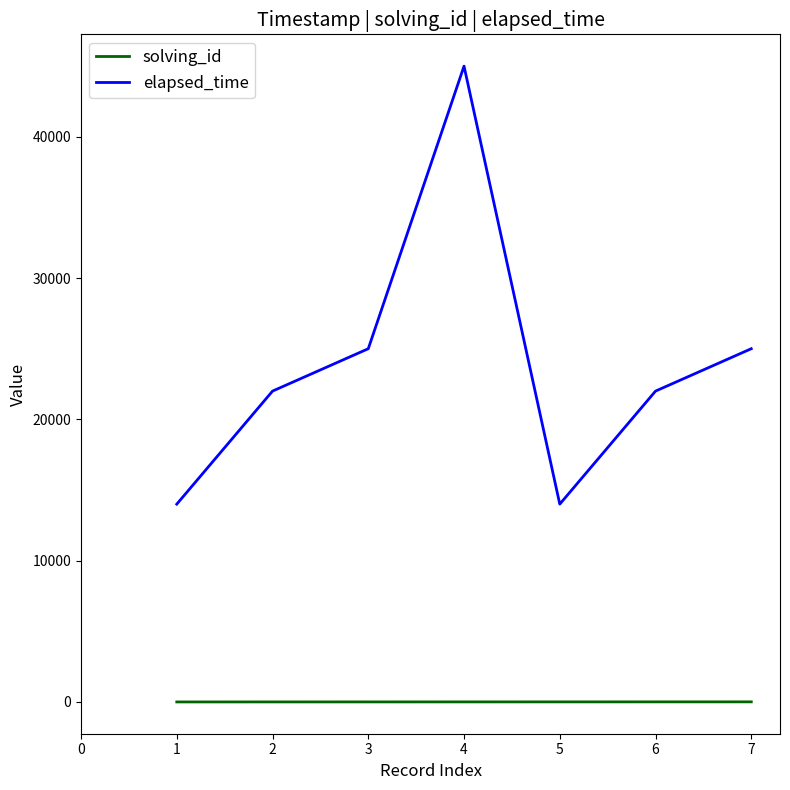

What is the maximum value for elapsed_time?

45000